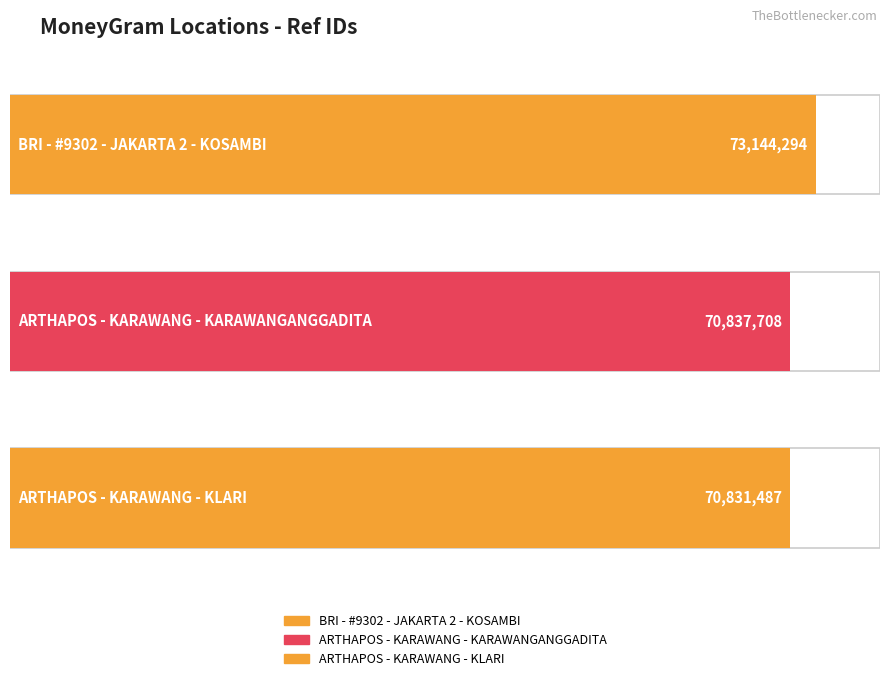

How many categories are shown in the chart?

3